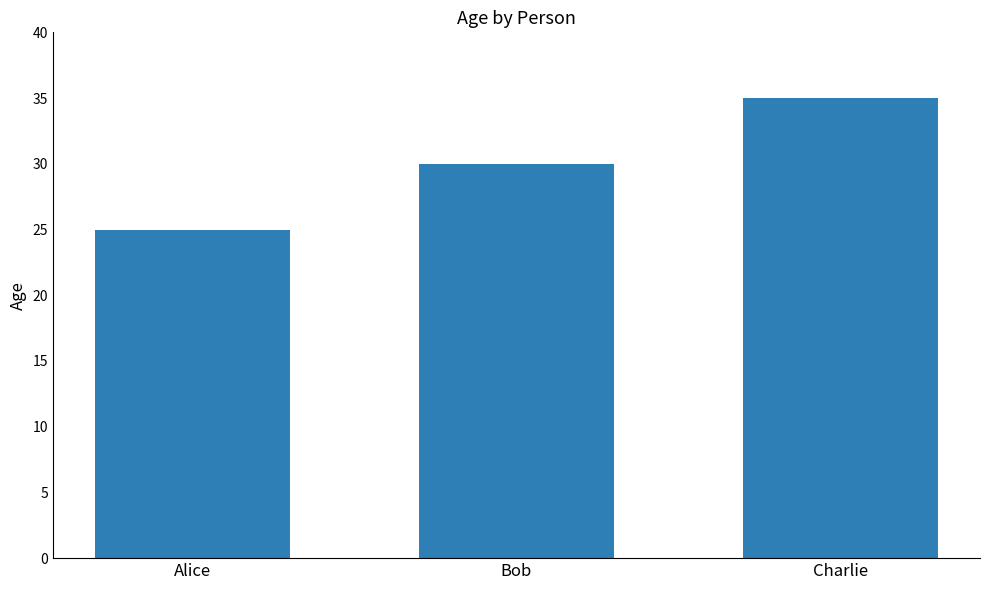

How many values are between 25 and 35?

3